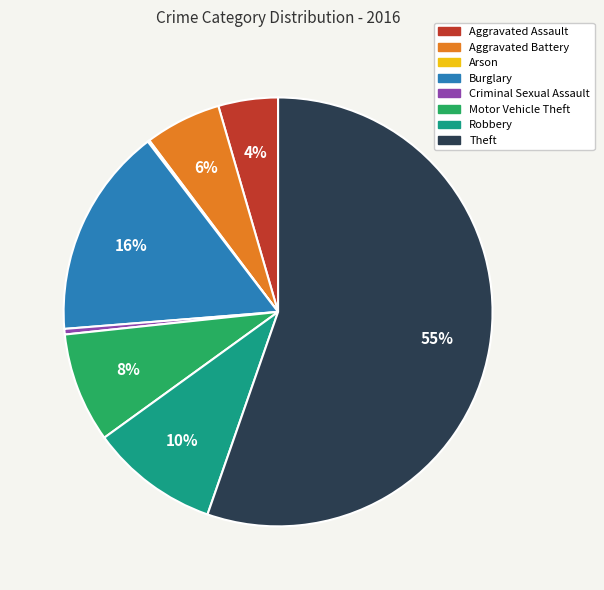

Does Theft account for over 50% of the chart?

Yes